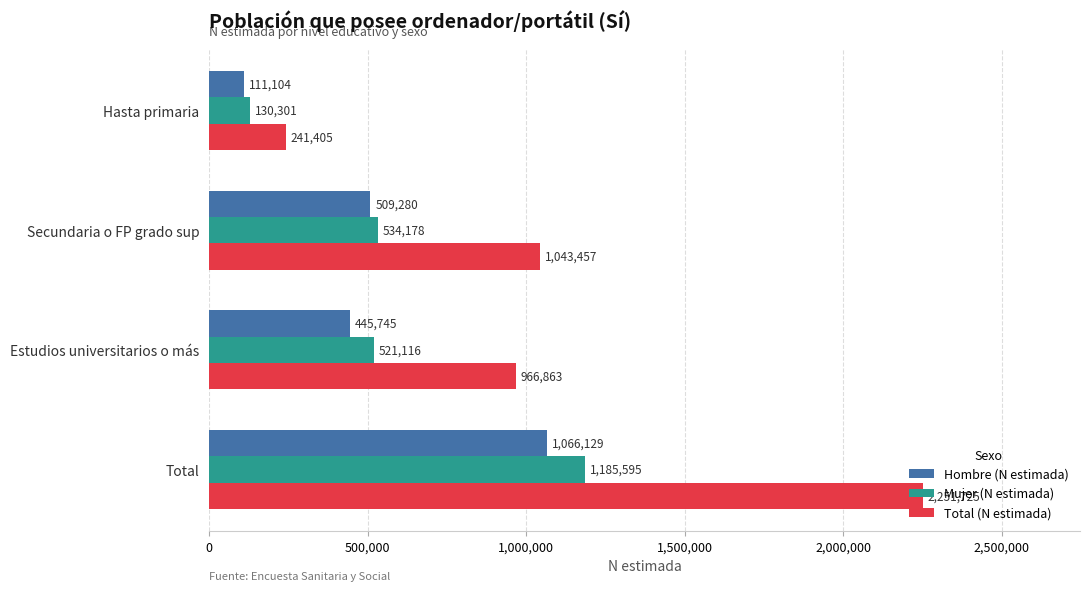

The Mujer (N estimada) series shows 521116 at Estudios universitarios o más. True or false?

True